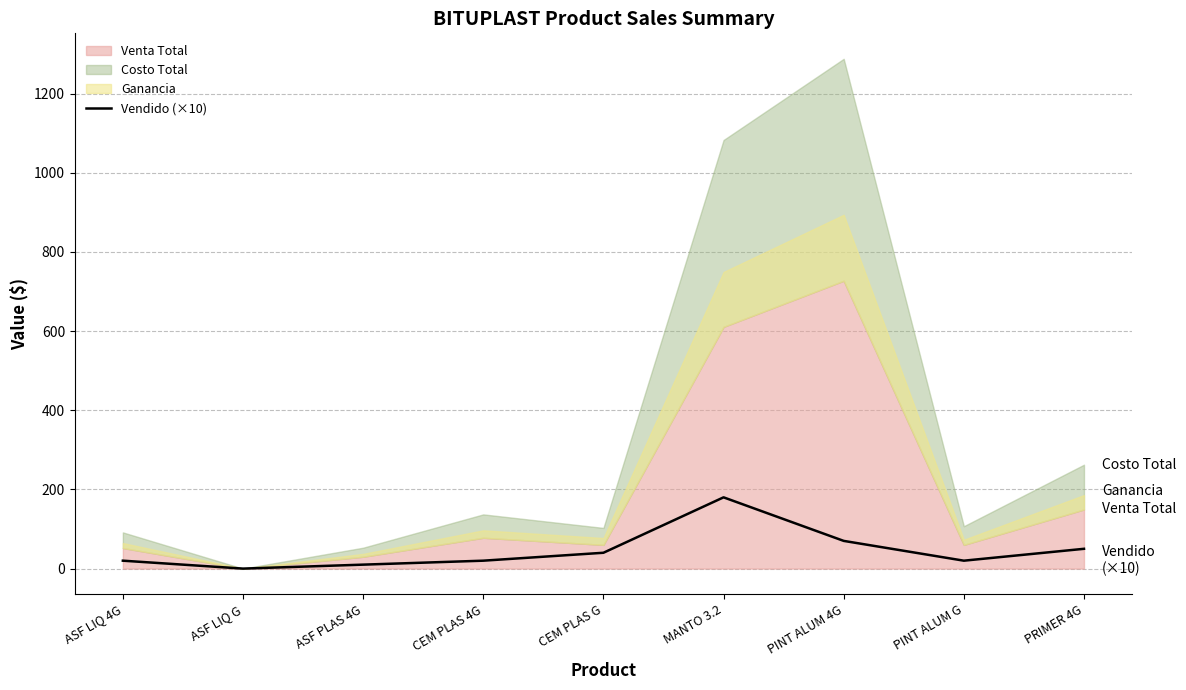

What is the sum of the values at ASF PLAS 4G and PINT ALUM G?

30